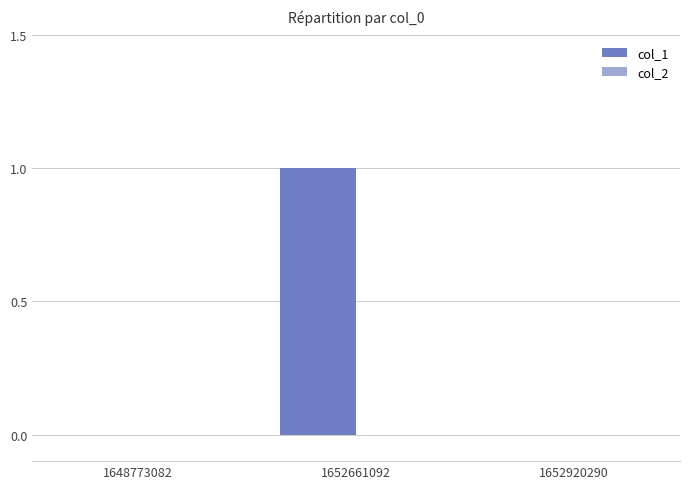

Between 1648773082 and 1652661092, which is larger?

1652661092